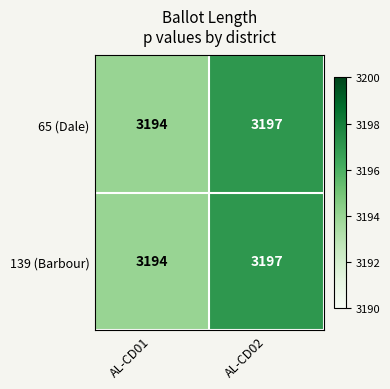

What is the difference between the 139 (Barbour) values at AL-CD02 and AL-CD01?

3